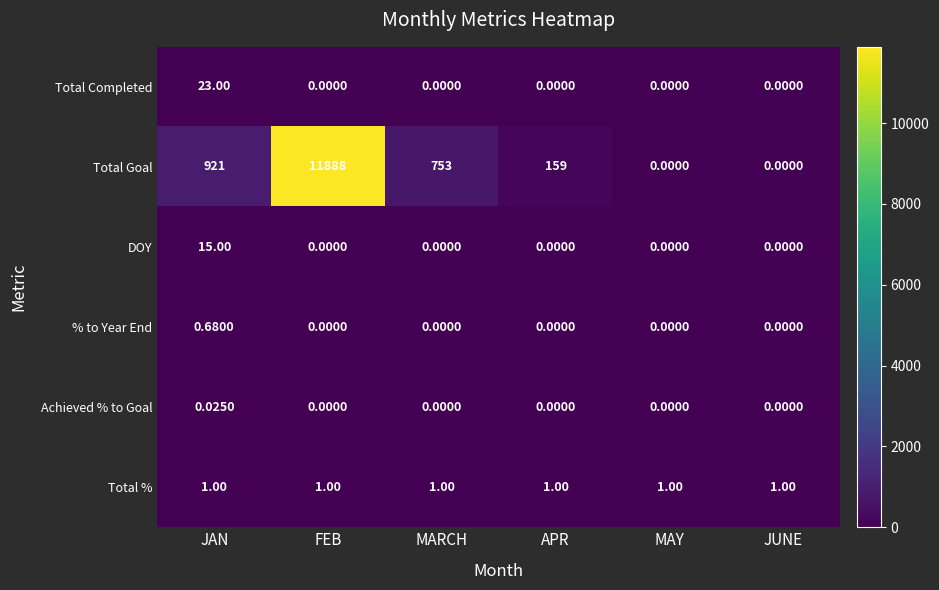

Which series has the largest total across all categories?

Total Goal